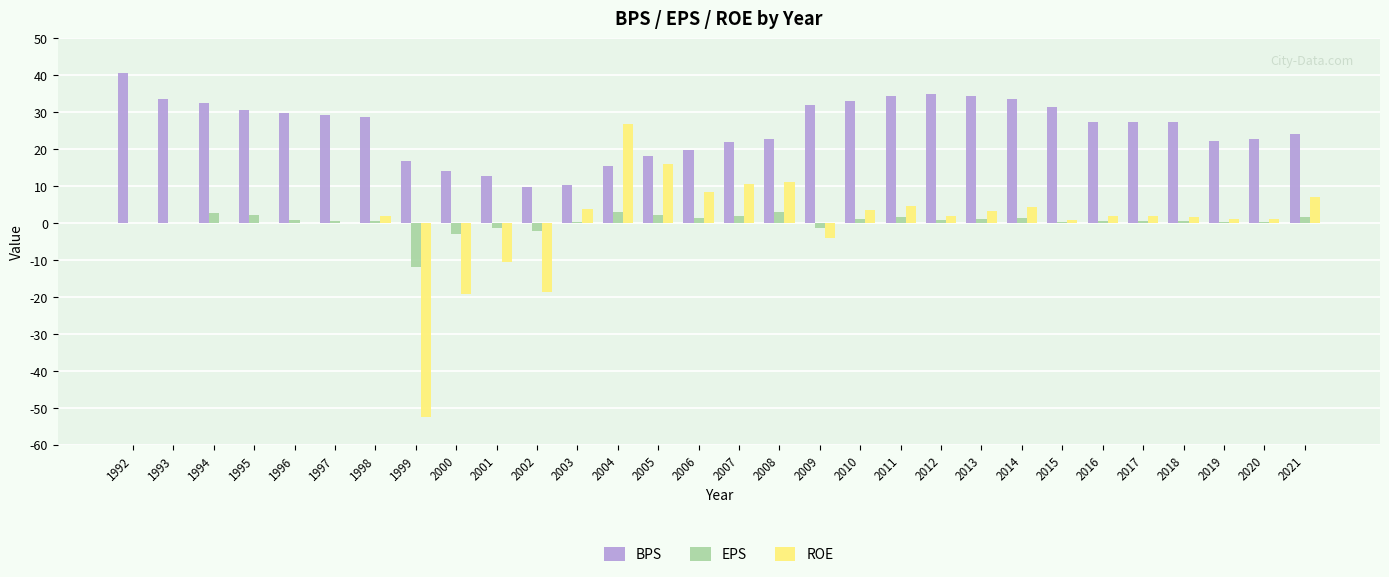

What is the approximate value of BPS at 2008?

22.6